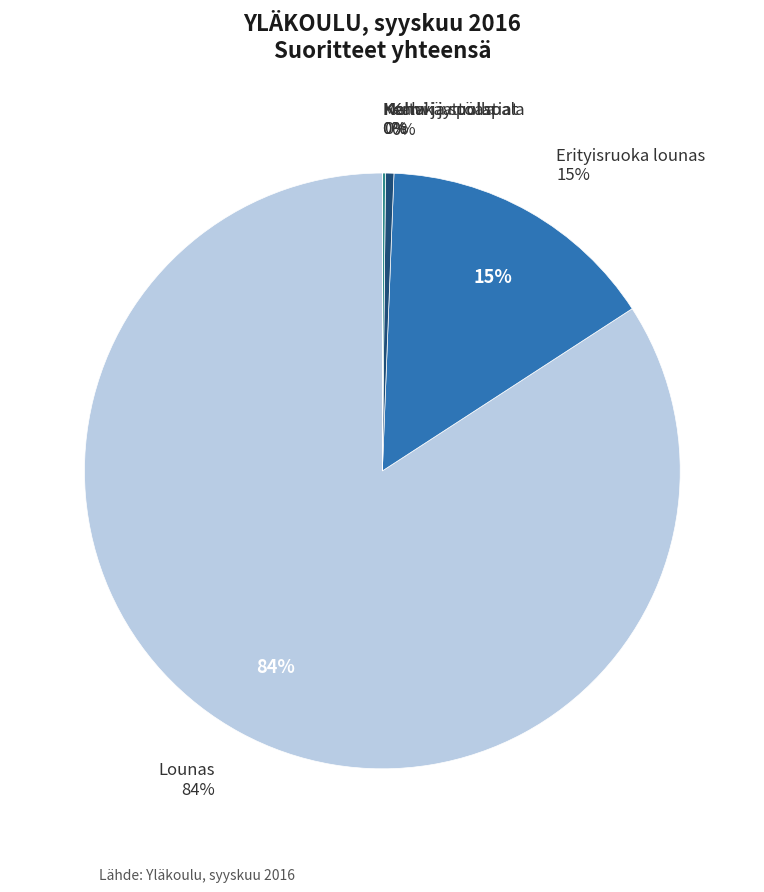

What portion of the pie excludes Kahvi ja pulla?

99.5%